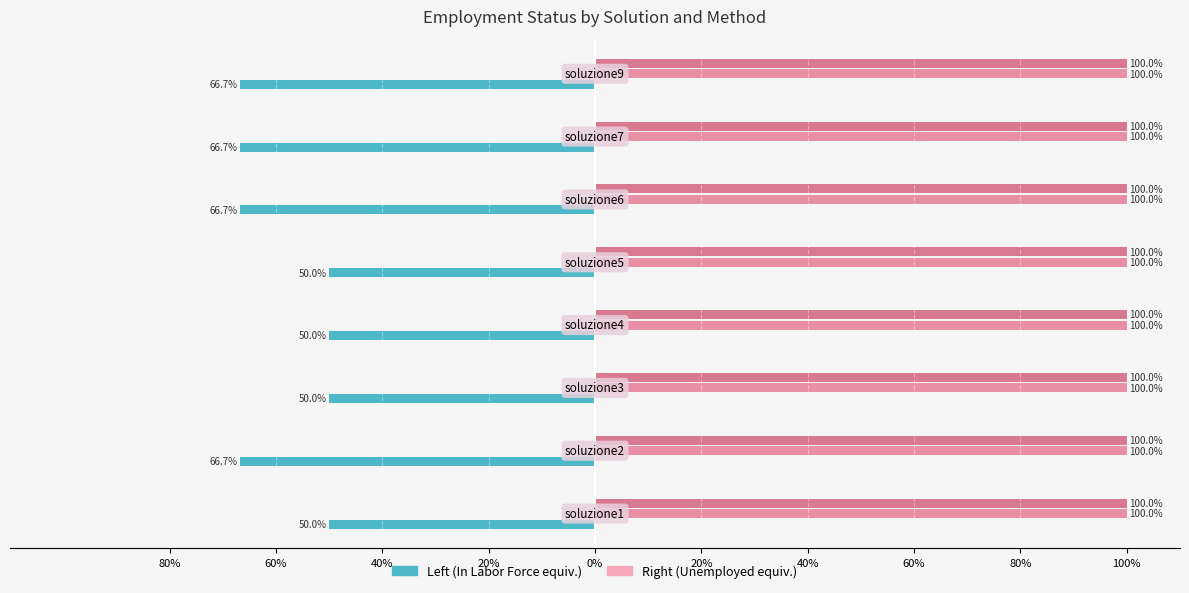

Does the chart contain stacked bars?

No